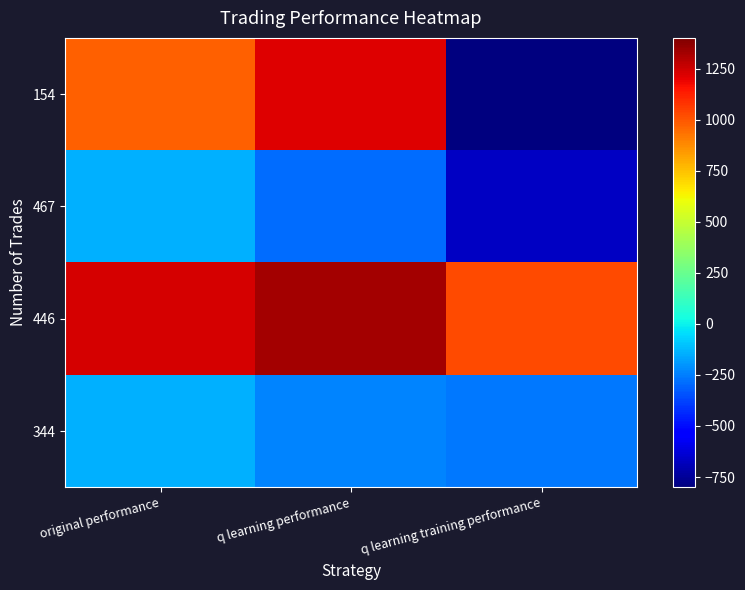

How many distinct data groups are displayed?

4